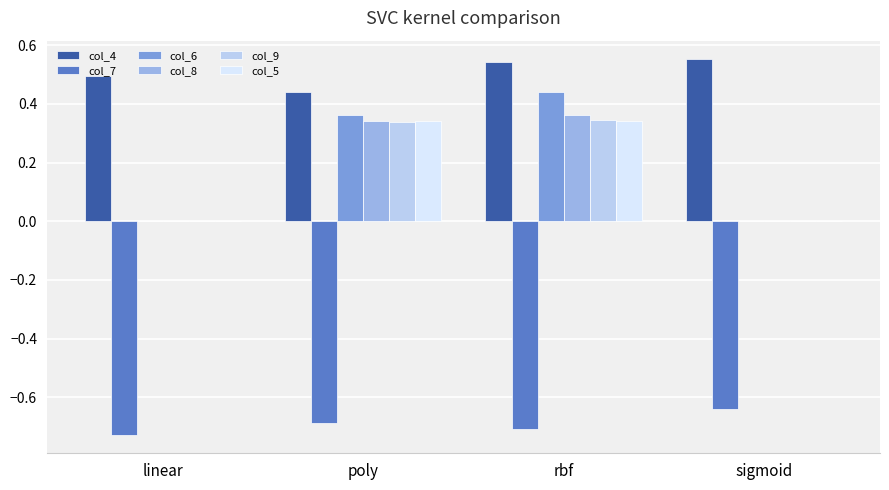

Count the number of data series in this chart.

6